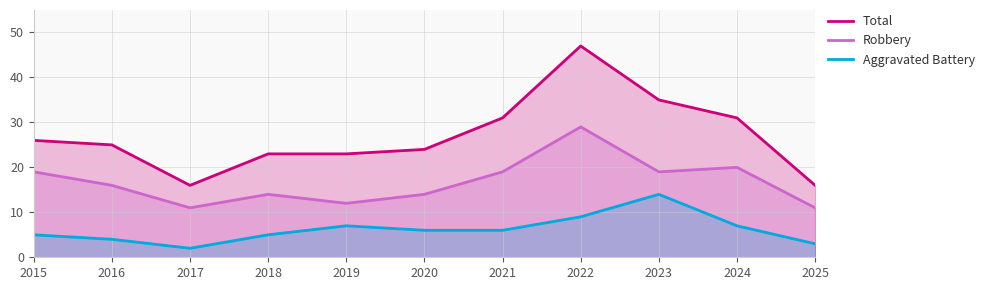

What is the value of the Robbery point at the 5th from the left?

12